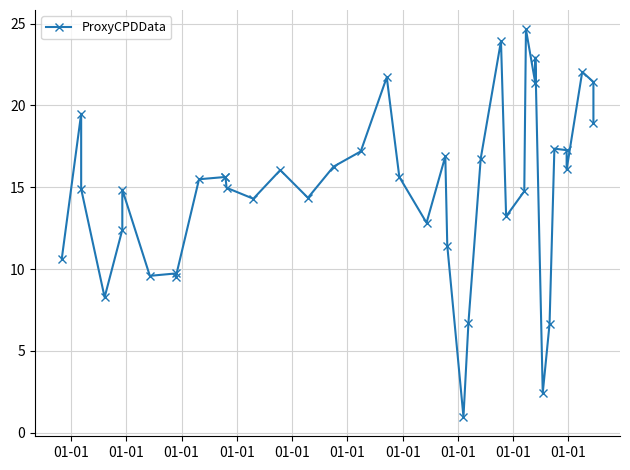

Count the number of values greater than 15.

21